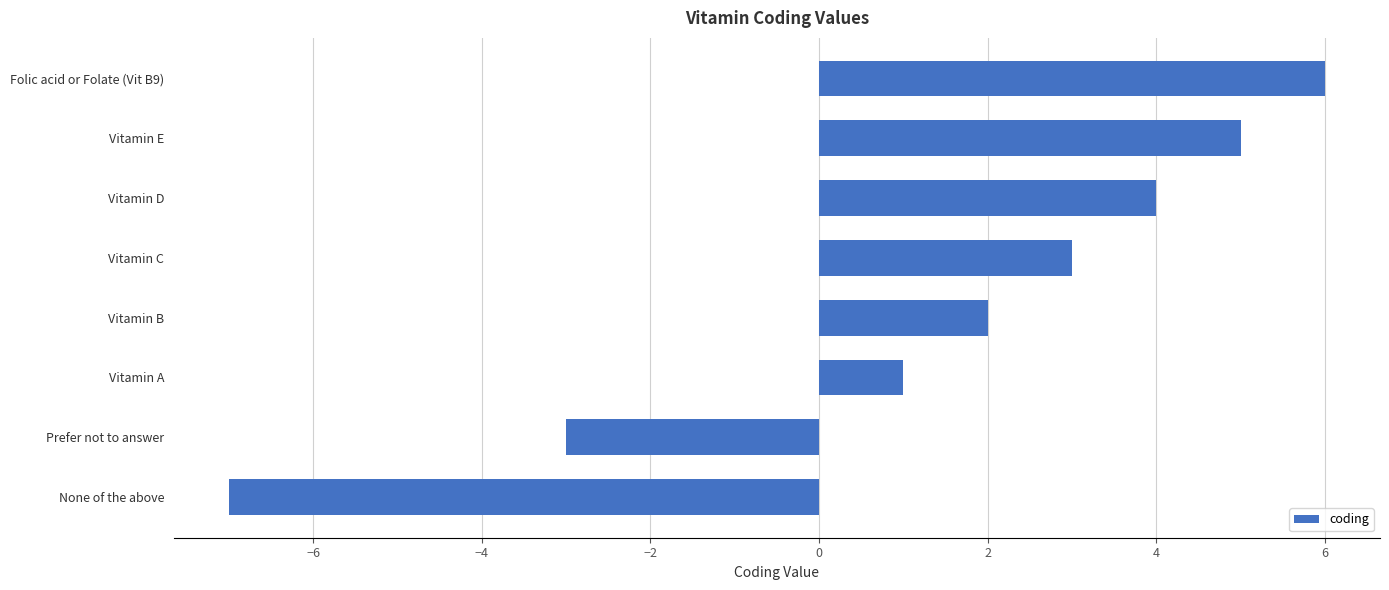

Reading bottom to top, transcribe all the data shown in this chart.

None of the above=-7	Prefer not to answer=-3	Vitamin A=1	Vitamin B=2	Vitamin C=3	Vitamin D=4	Vitamin E=5	Folic acid or Folate (Vit B9)=6